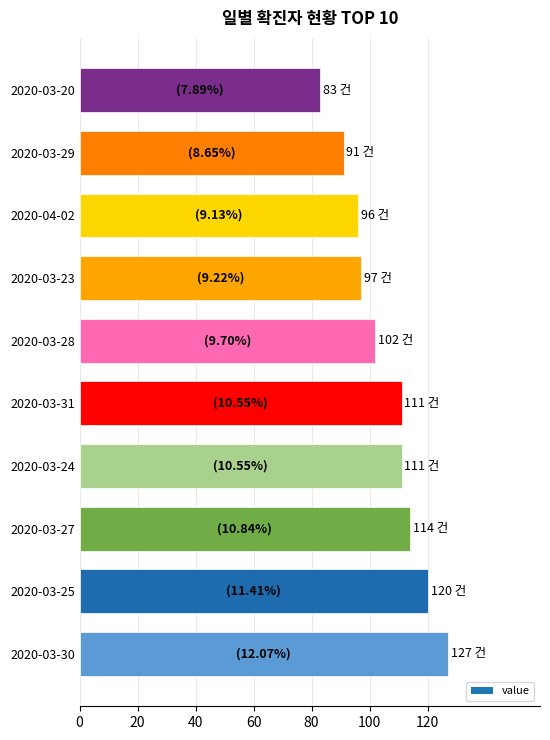

Is it true that the value at 2020-03-27 is 114?

True